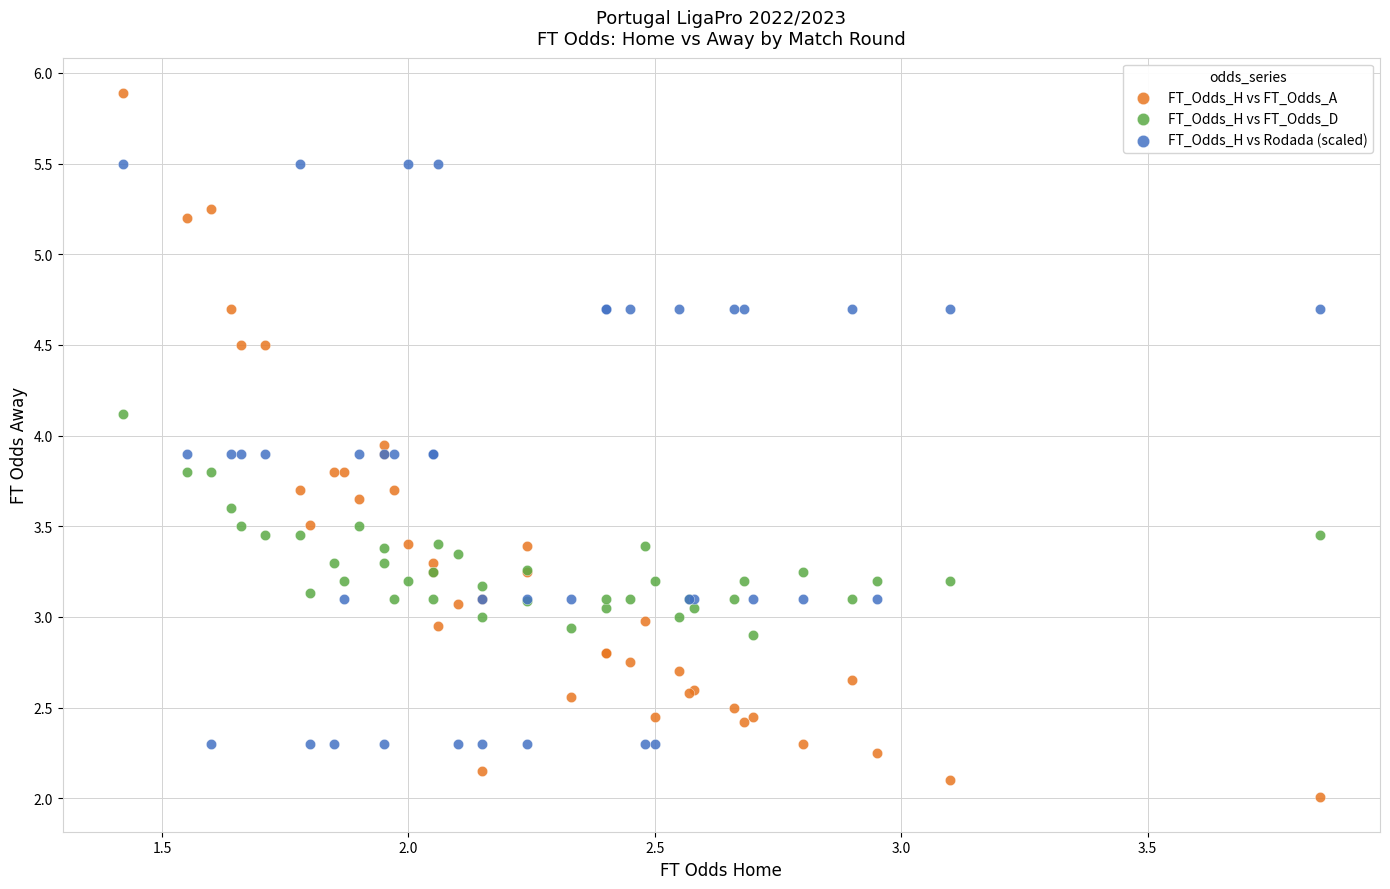

What is the X range (max minus min) for the scatter plot?

2.4